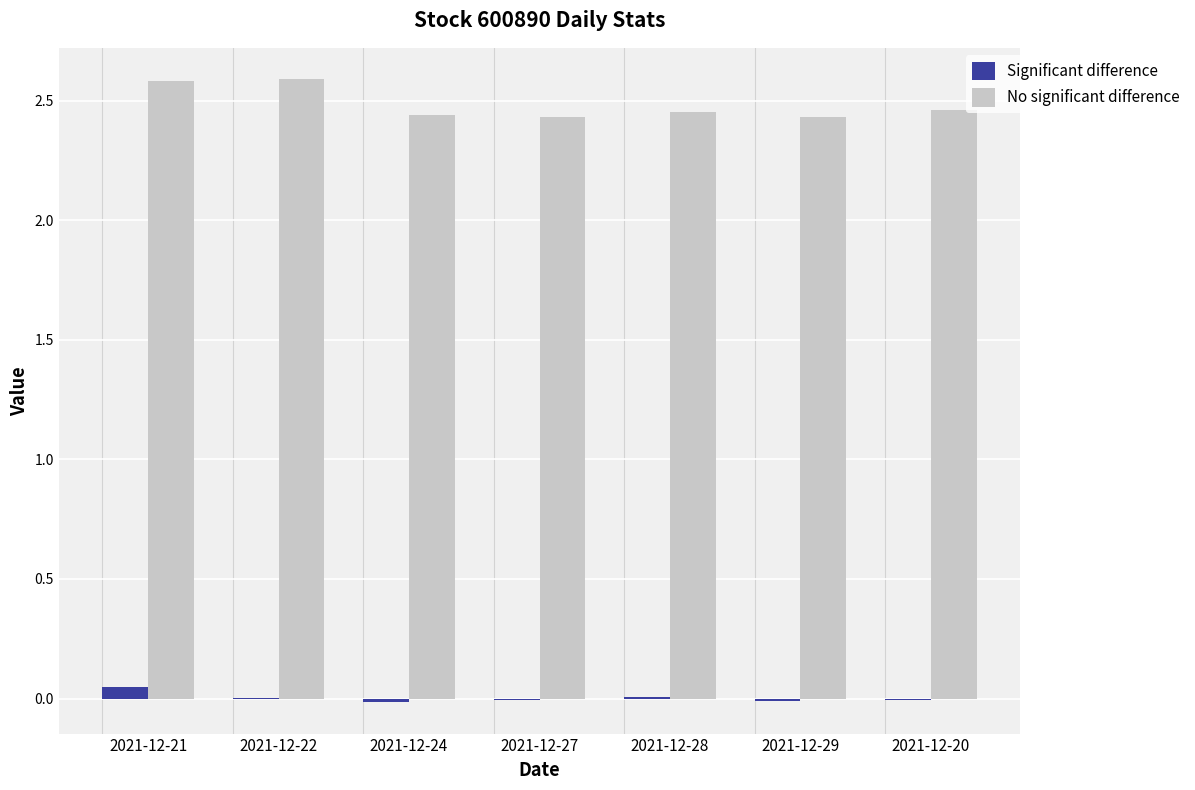

Which series has the largest total across all categories?

No significant difference